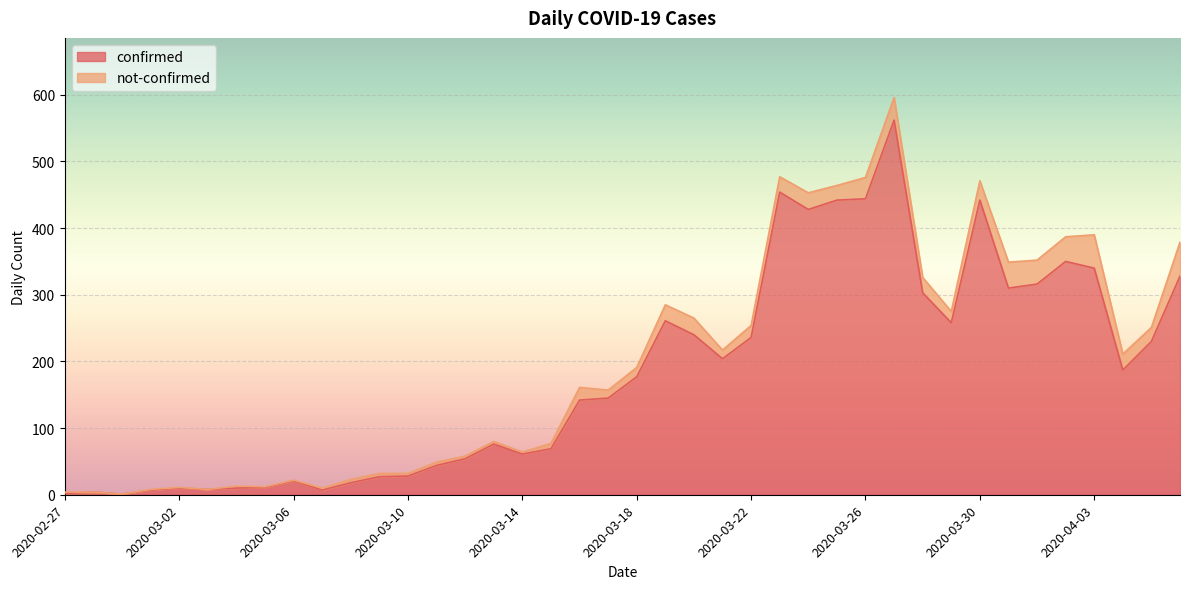

How many lines are shown in the chart?

2